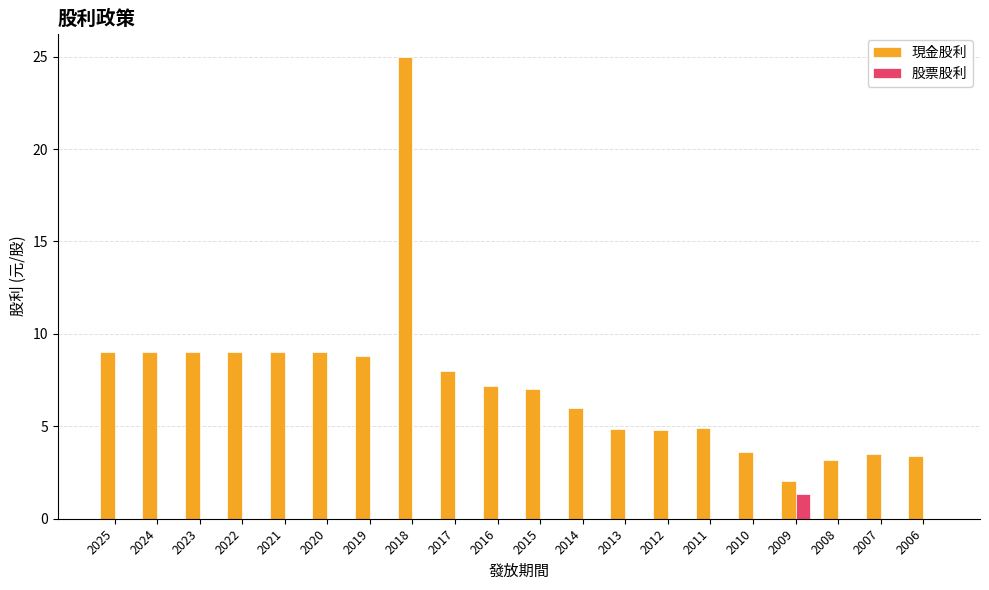

Are the bars grouped side by side (vs. stacked)?

Yes